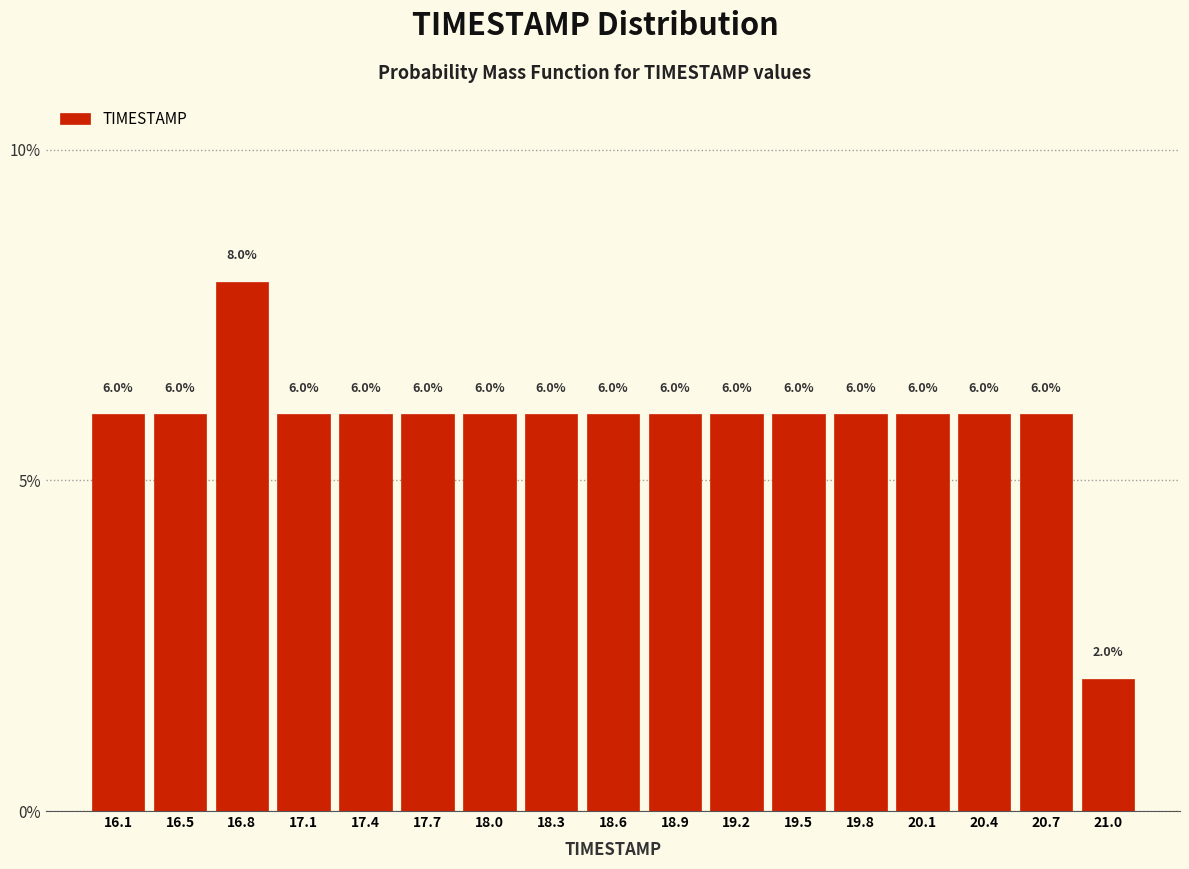

What is the height of the bar covering 16.9 to 17.2 on the x-axis?

6.0